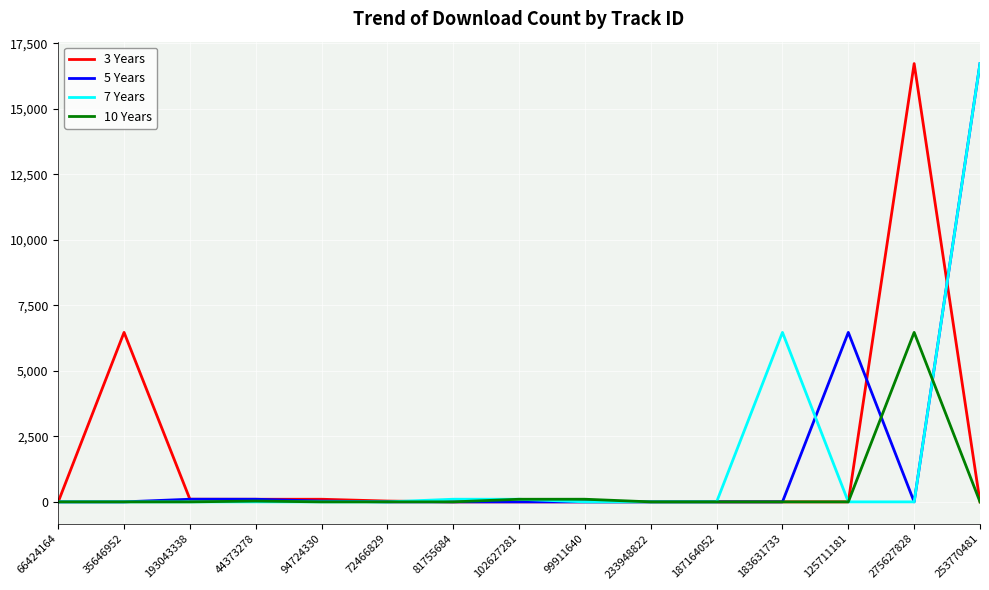

The value of 5 Years at 125711181 is 6470. True or false?

True